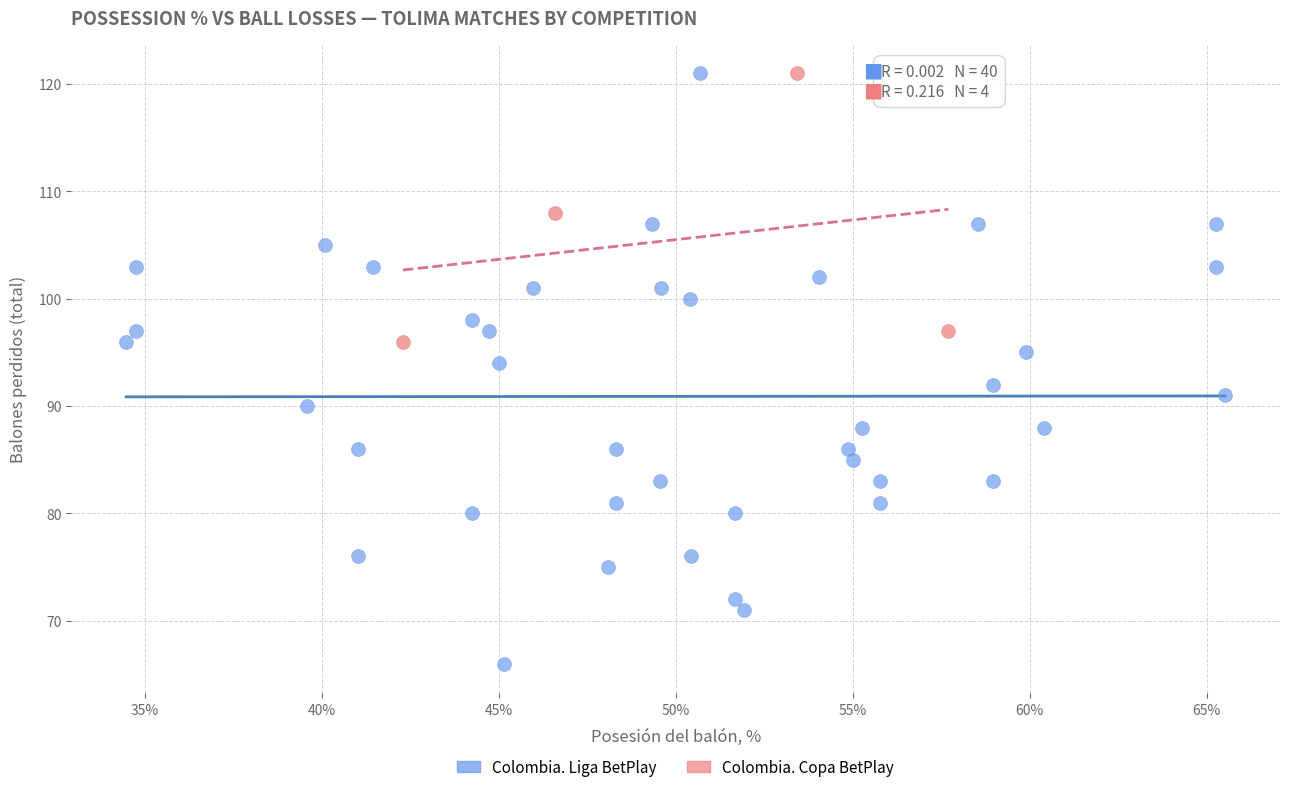

Which series contains the lowest Y value?

Colombia. Liga BetPlay